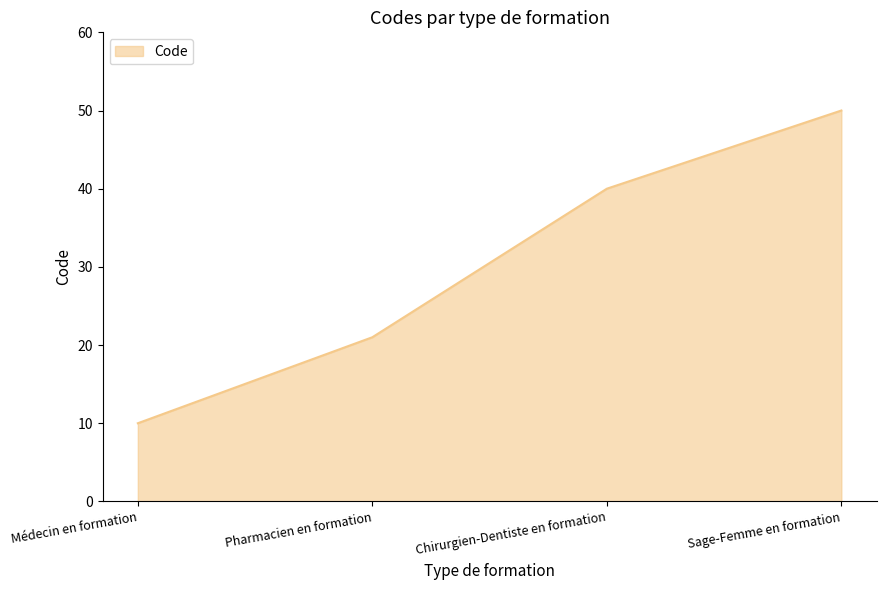

How many values are below 40?

2